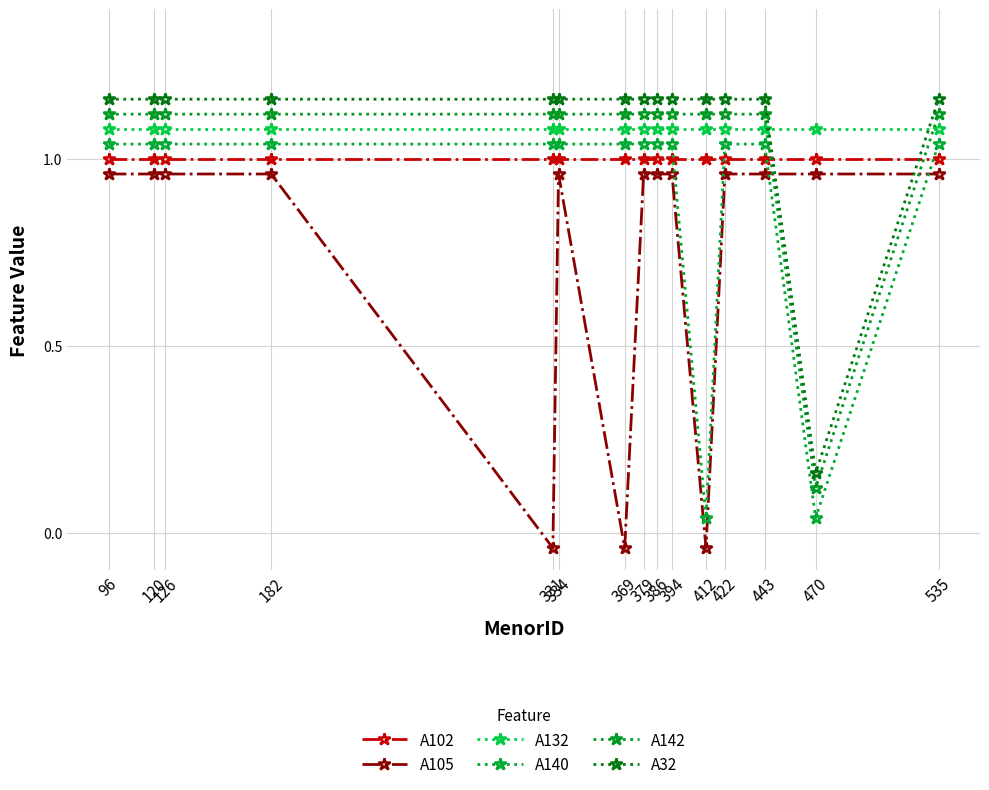

What is the value of the A132 point at the 10th from the left?

1.1